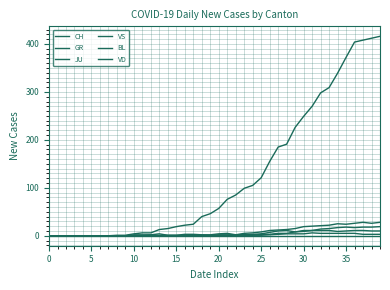

Rank the series by their maximum value, from highest to lowest.

CH, VS, BL, GR, JU, VD